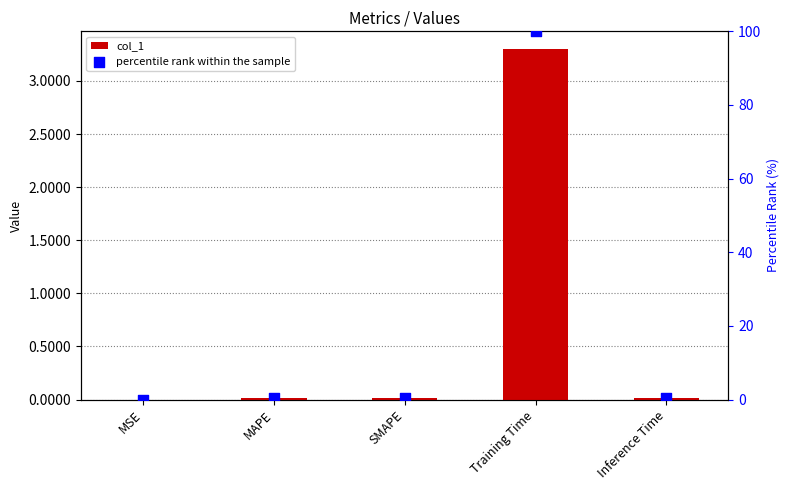

Which series has the largest total across all categories?

percentile rank within the sample